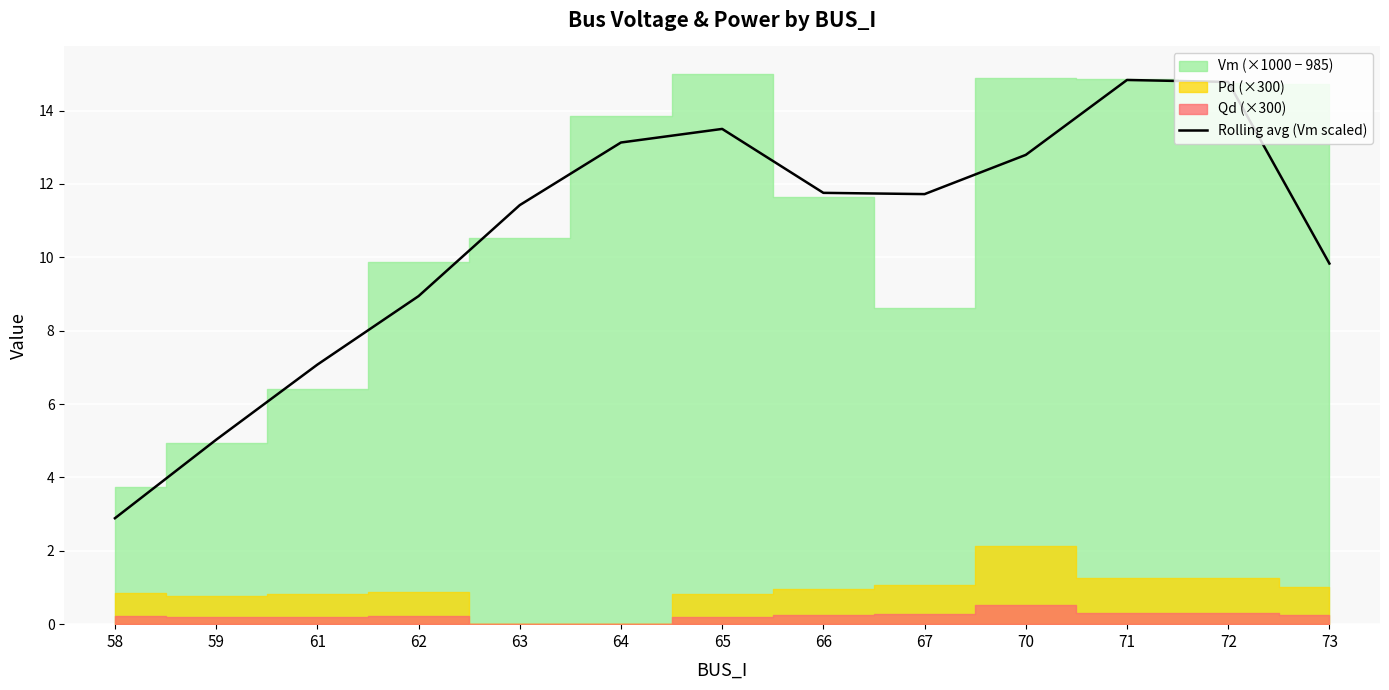

Where is the data nearest to the value 8?

61